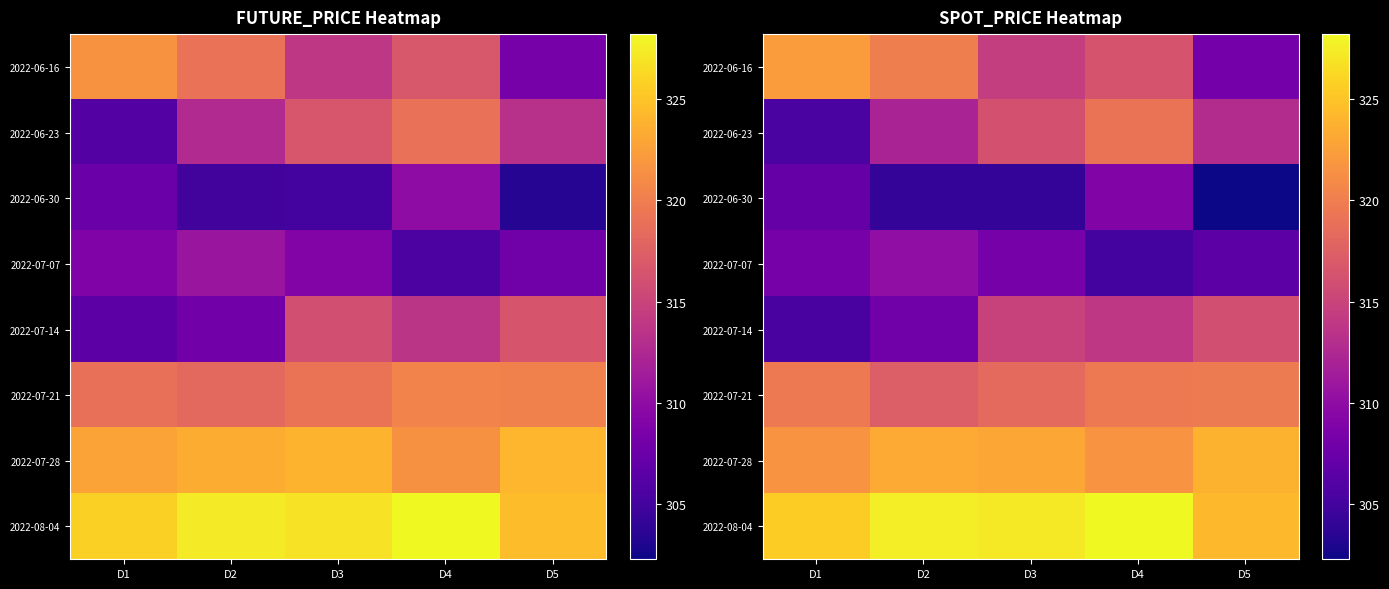

Which series has the widest spread of values?

2022-06-16